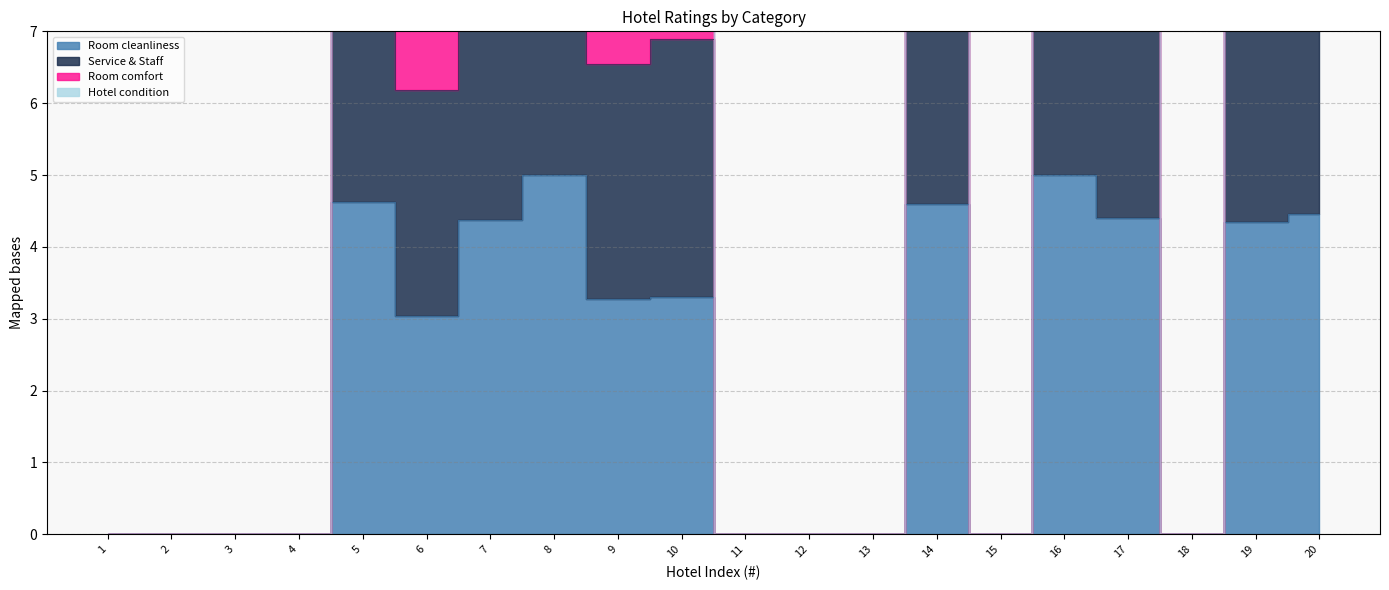

Which has a higher value, 18 or 3?

18